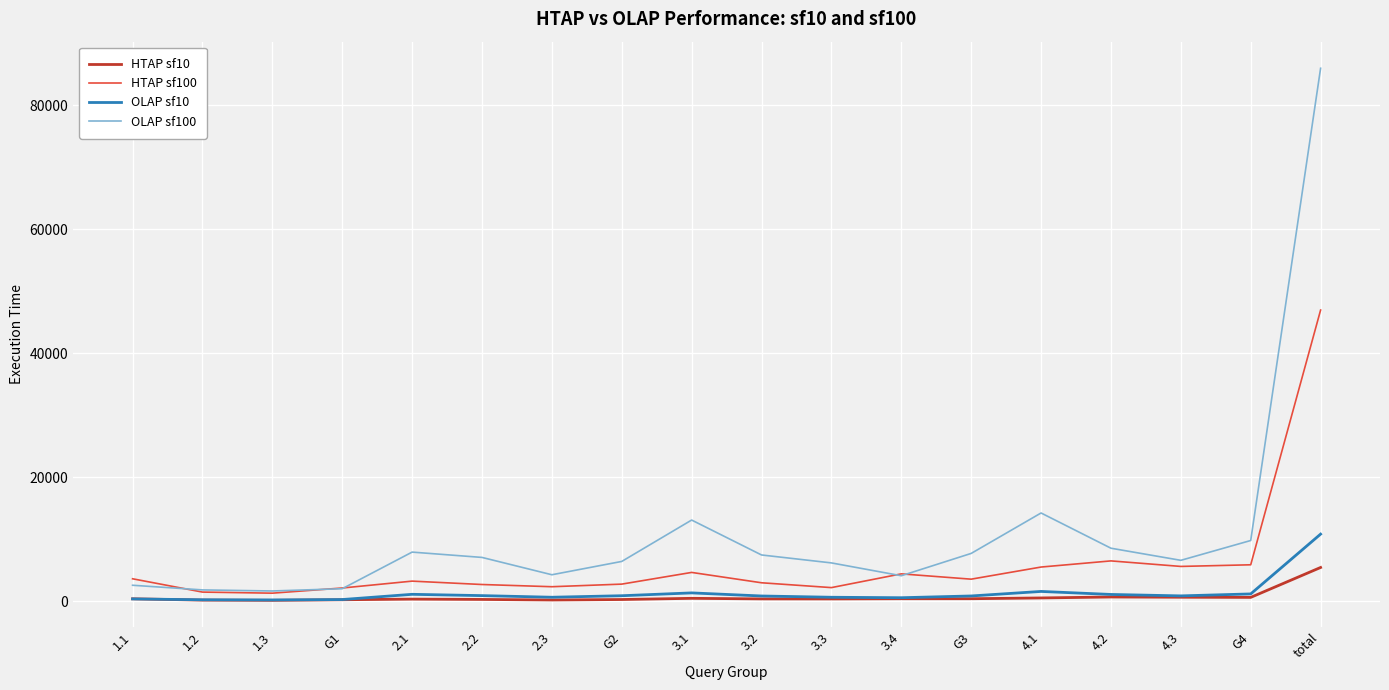

Where does the HTAP sf100 series first go above 3592?

1.1